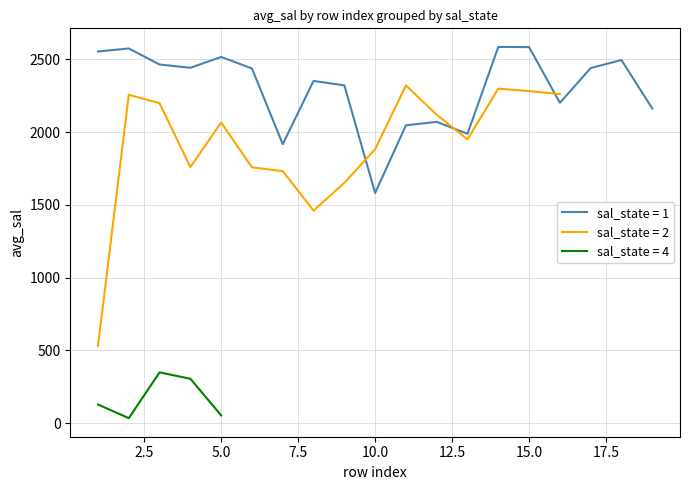

Reading left to right, extract all data points from this chart.

avg_sal: 2554.4	2575.0	2464.7	2442.3	2516.8	2437.6	1917.3	2352.1	2321.5	1582.1	2047.1	2070.7	1988.9	2585.8	2584.3	2201.5	2440.7	2495.5	2162.4	530.6	2256.9	2198.9	1759.9	2066.4	1758.2	1732.0	1461.0	1651.5	1882.6	2321.3	2119.6	1950.9	2298.8	2282.2	2261.3	128.9	35.1	349.6	305.9	54.1
sal_state: 1.0	1.0	1.0	1.0	1.0	1.0	1.0	1.0	1.0	1.0	1.0	1.0	1.0	1.0	1.0	1.0	1.0	1.0	1.0	2.0	2.0	2.0	2.0	2.0	2.0	2.0	2.0	2.0	2.0	2.0	2.0	2.0	2.0	2.0	2.0	4.0	4.0	4.0	4.0	4.0